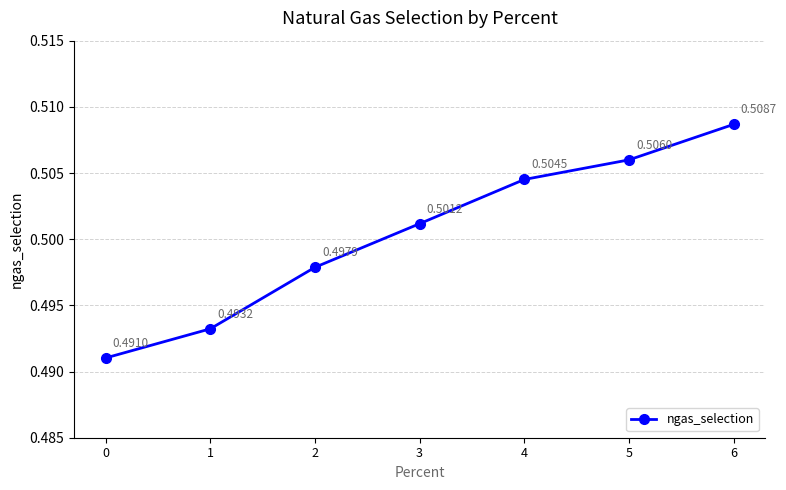

Rank the categories by value from highest to lowest.

6, 5, 4, 3, 2, 1, 0